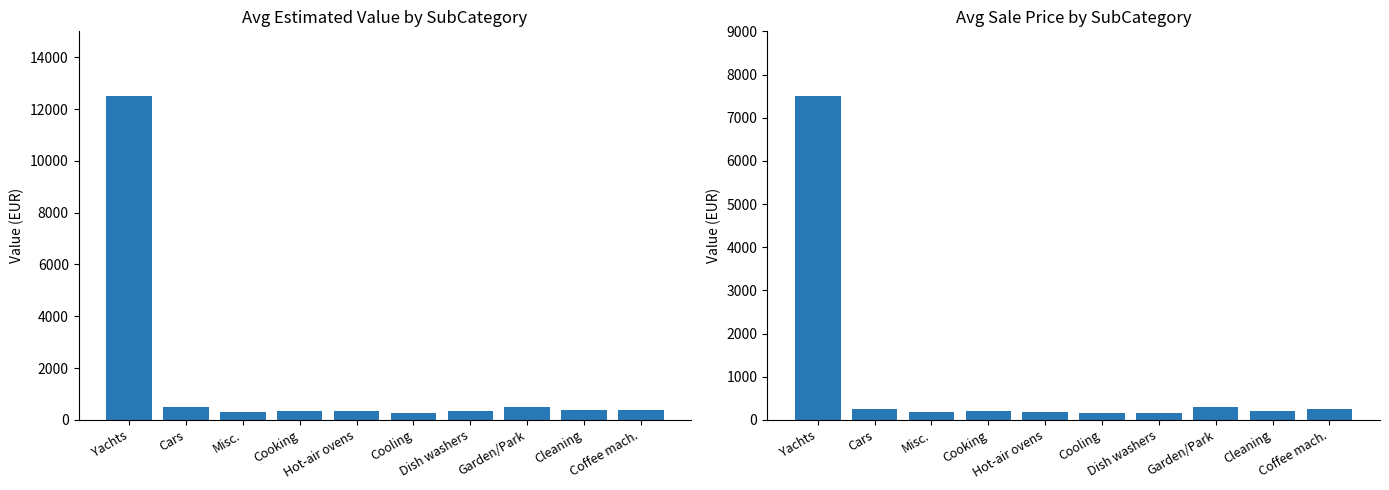

True or false: Avg SP has a value of 127 at Cars.

False